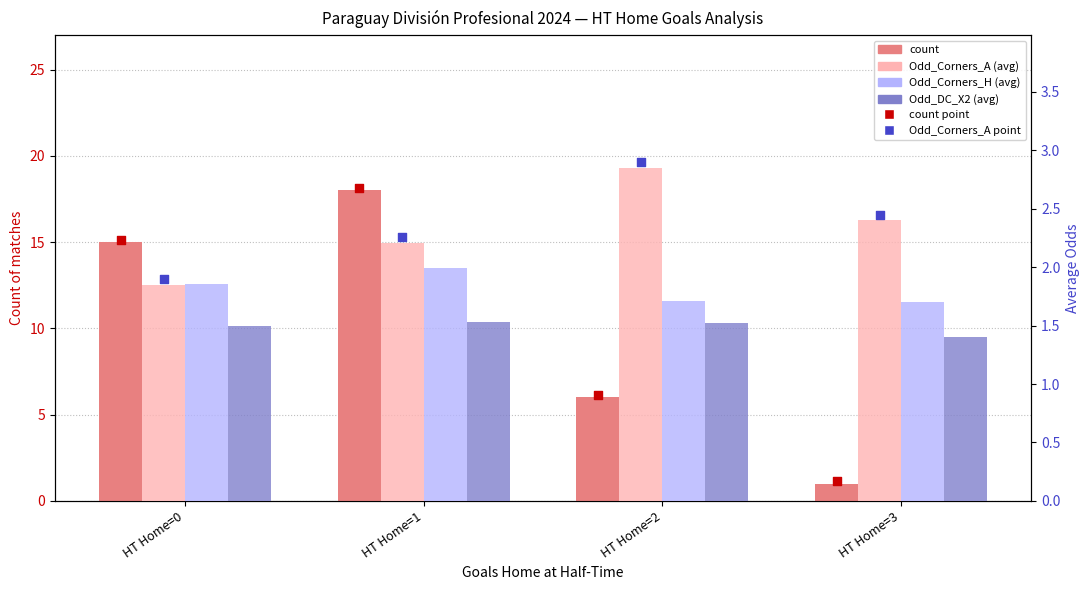

What is the total value across all series at HT Home=0?

20.2